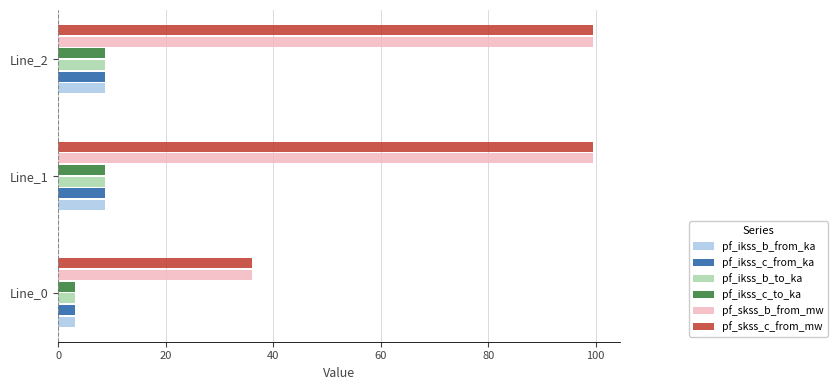

What is the average value of the pf_ikss_b_from_ka series?

6.8